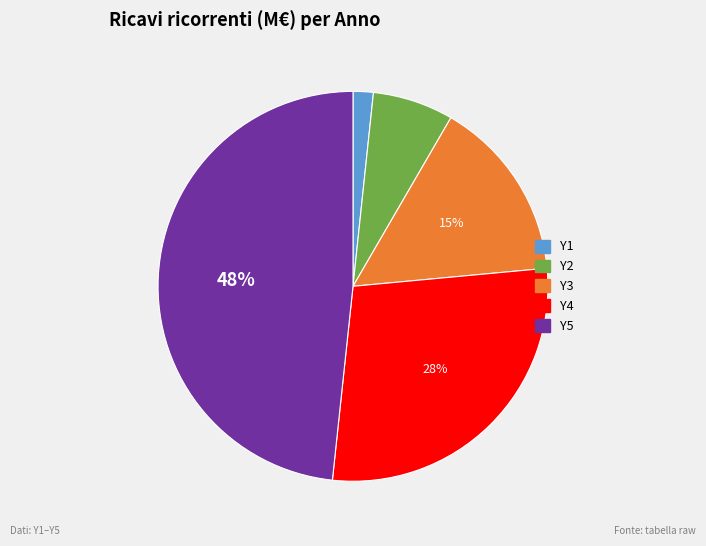

How many slices are in this pie chart?

5